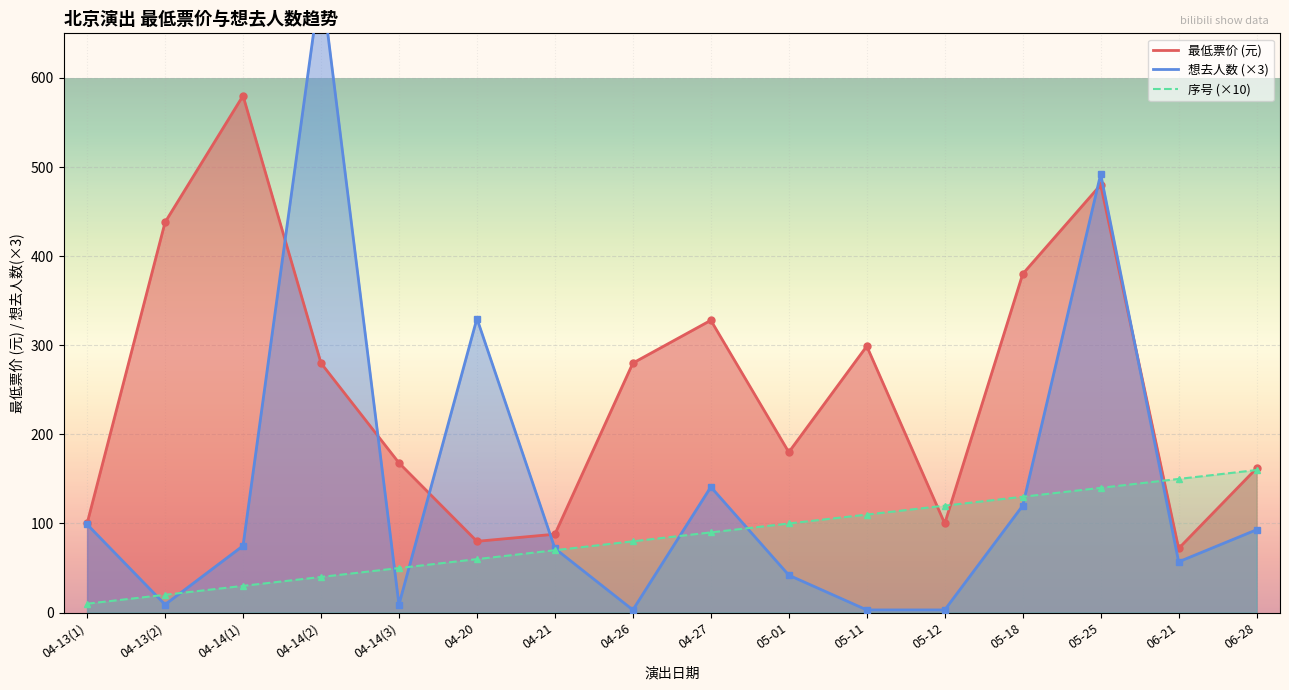

At which category is the sum across all series the highest?

05-25